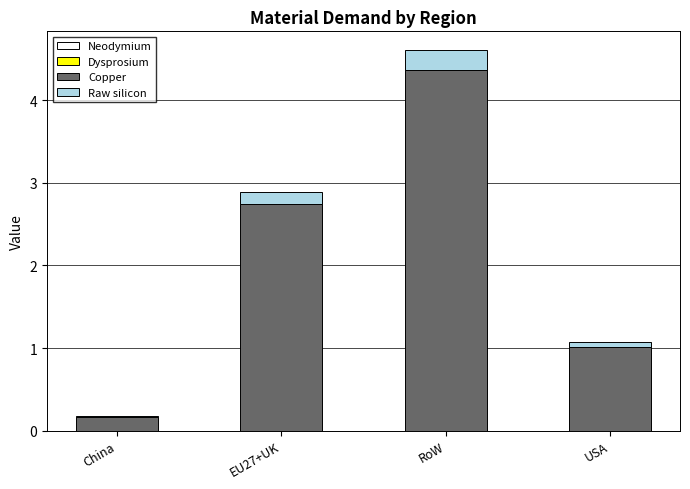

What is the highest value of the Copper series?

4.4